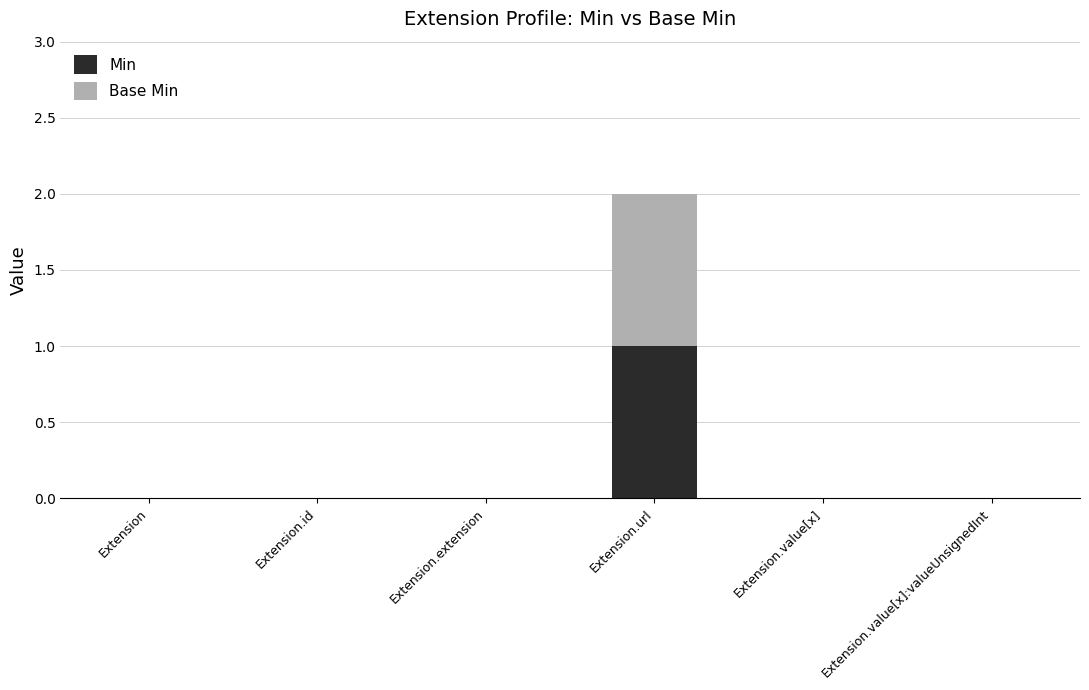

Reading left to right, transcribe the values for Min.

Extension=0	Extension.id=0	Extension.extension=0	Extension.url=1	Extension.value[x]=0	Extension.value[x]:valueUnsignedInt=0